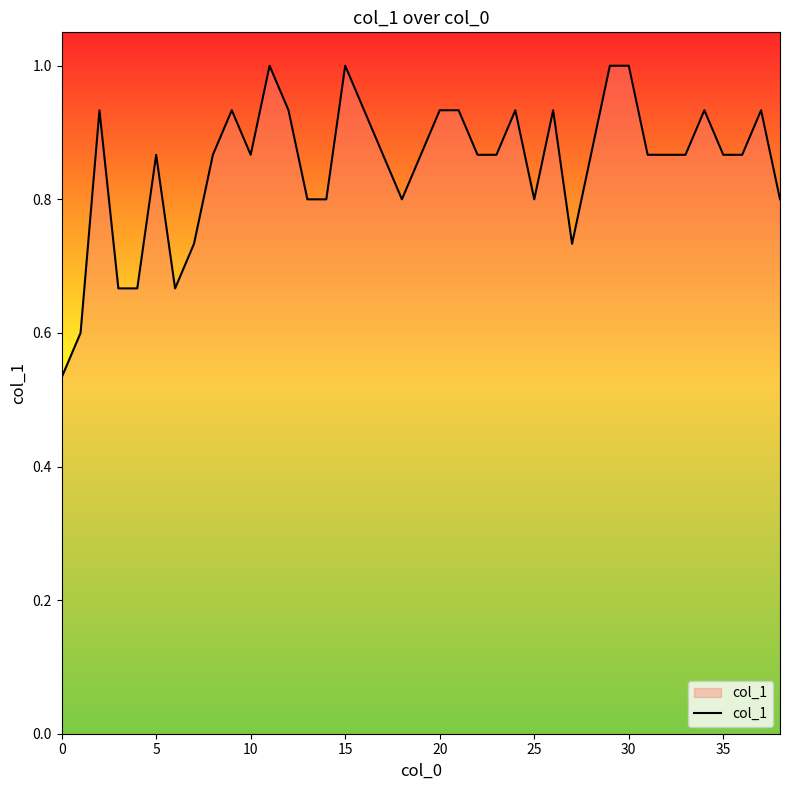

What is the maximum value shown in the chart?

1.0